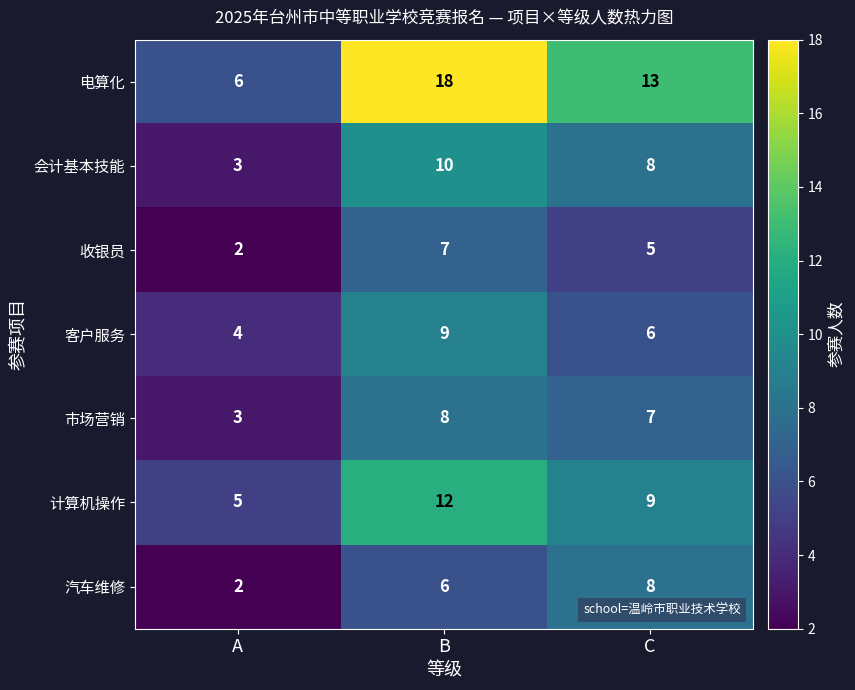

Where is 计算机操作 nearest to the value 8?

C